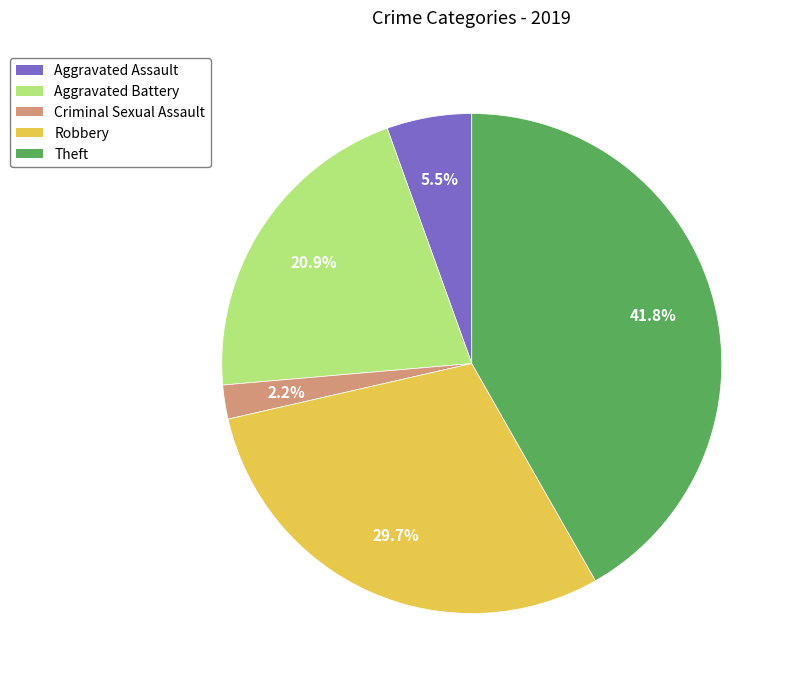

What is the largest slice in the pie chart?

Theft